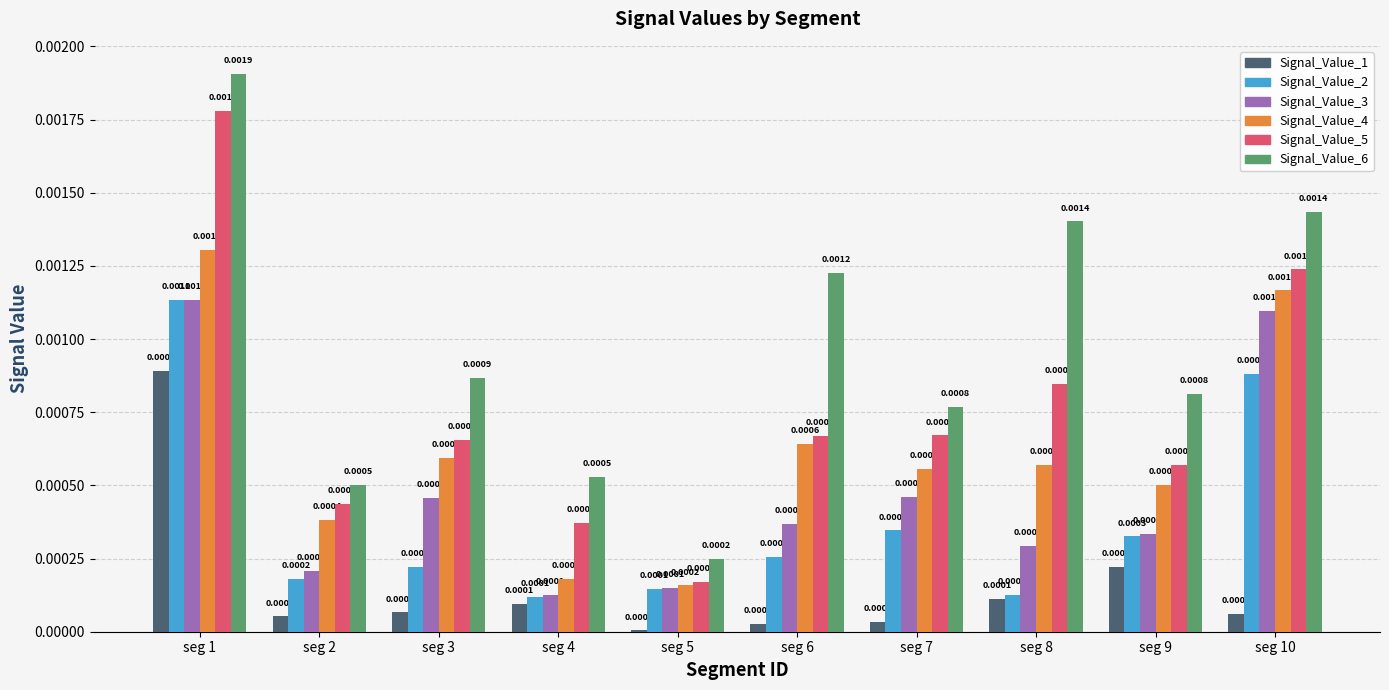

At which category is the sum across all series the highest?

seg 1